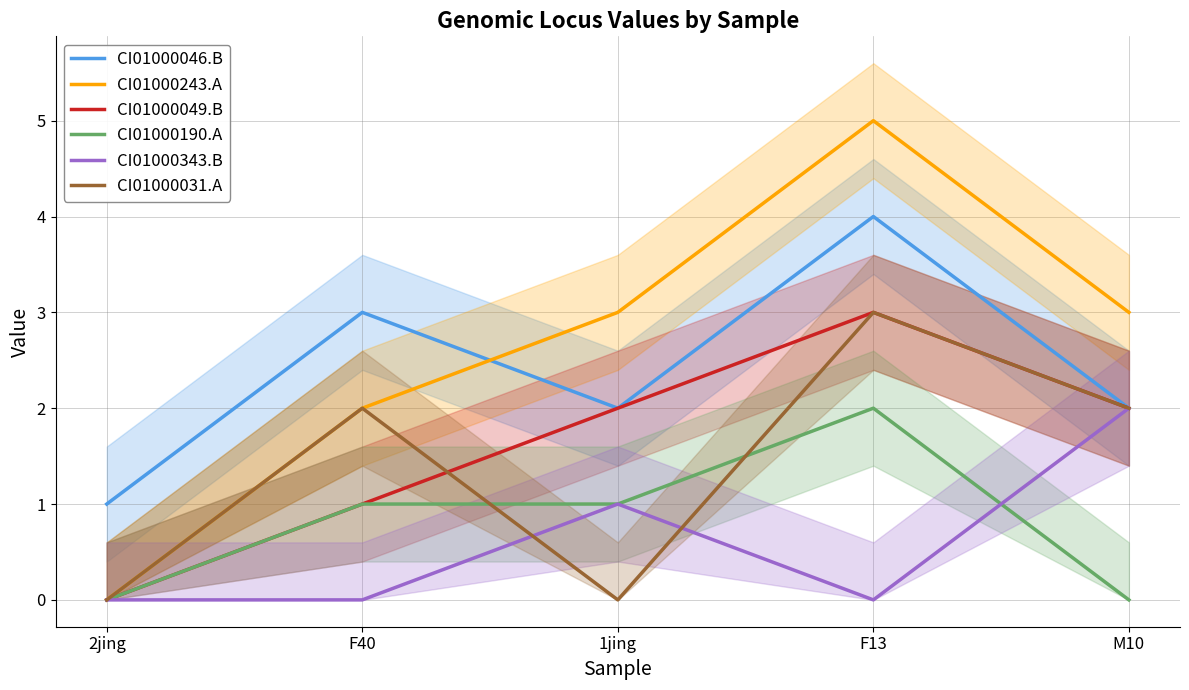

How many data points in CI01000190.A are above 1?

1